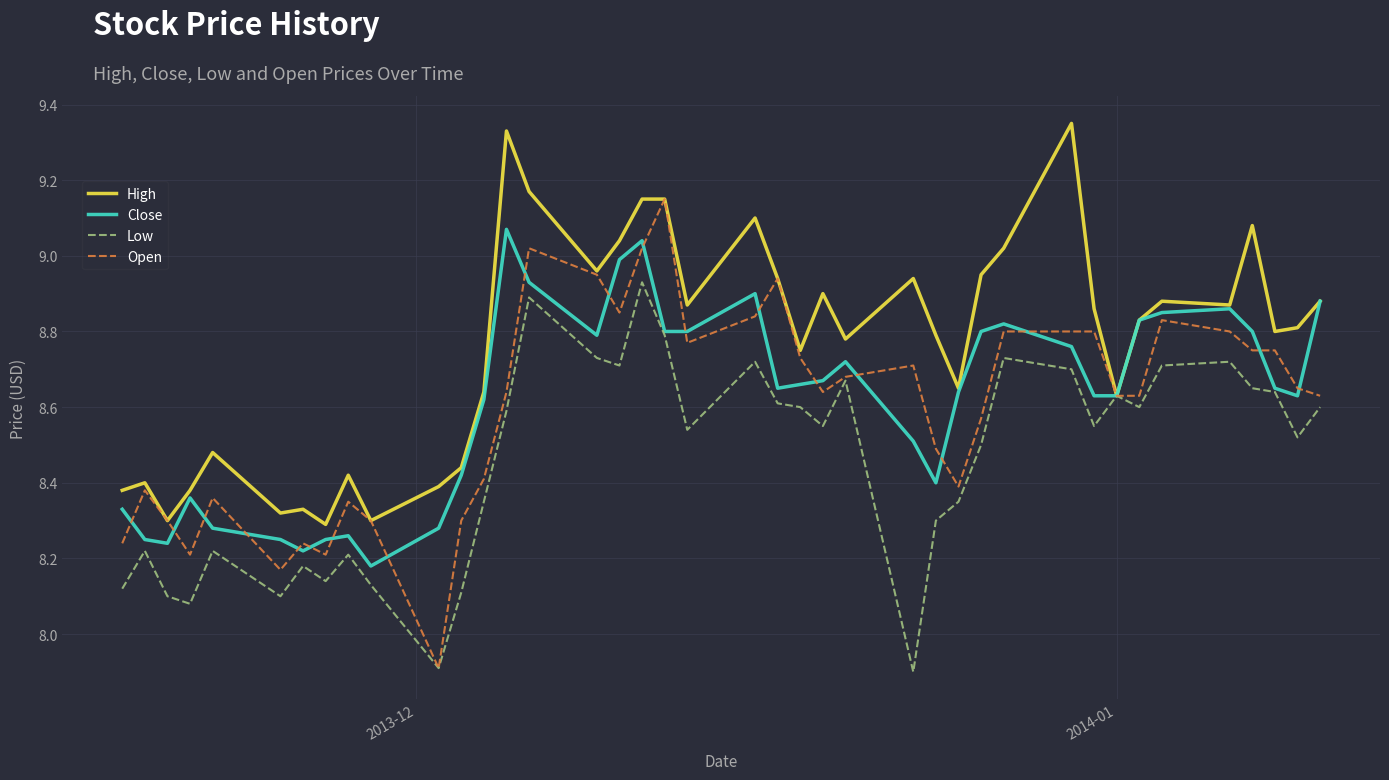

How many lines are shown in the chart?

4